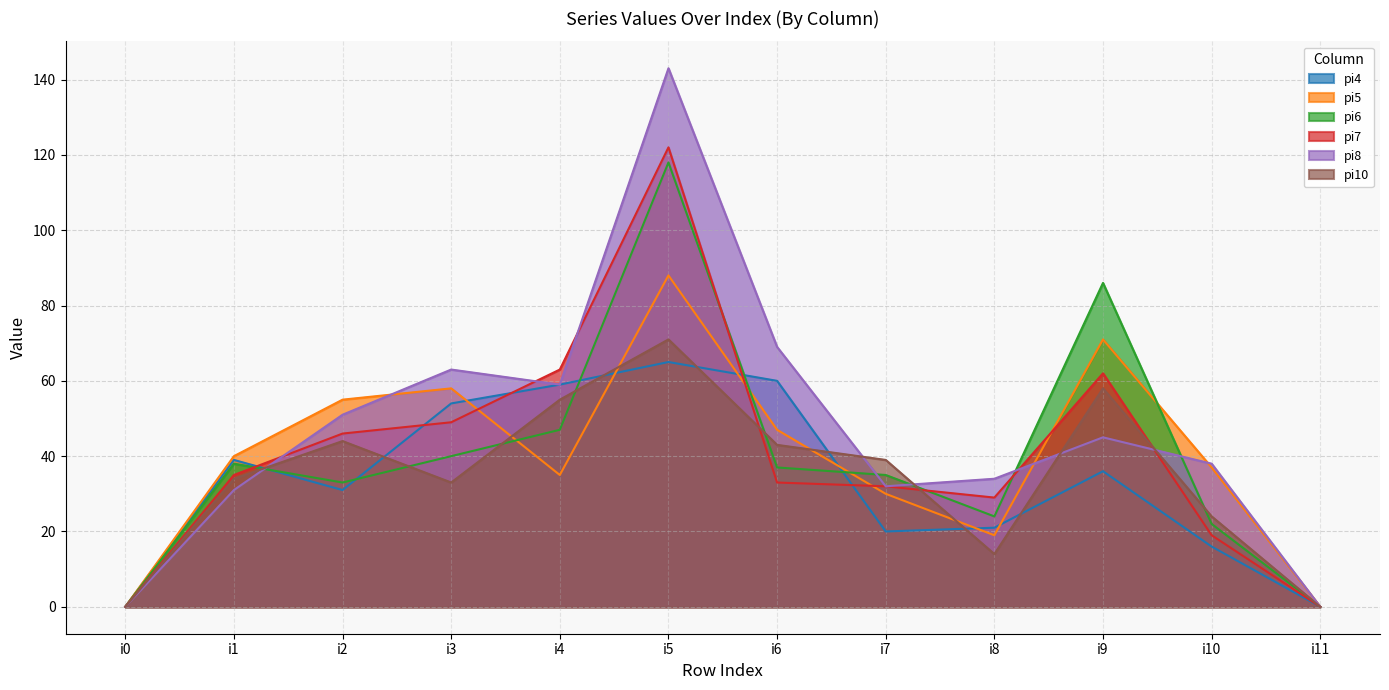

True or false: pi10 and pi5 cross at least once.

True